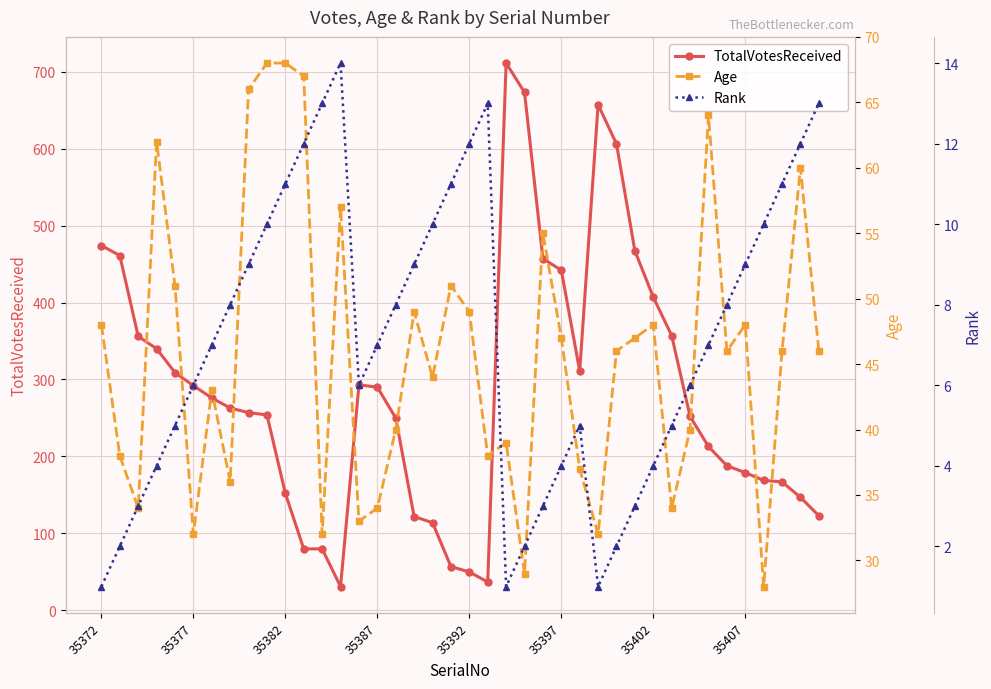

What value does the TotalVotesReceived series have at 35372?

474